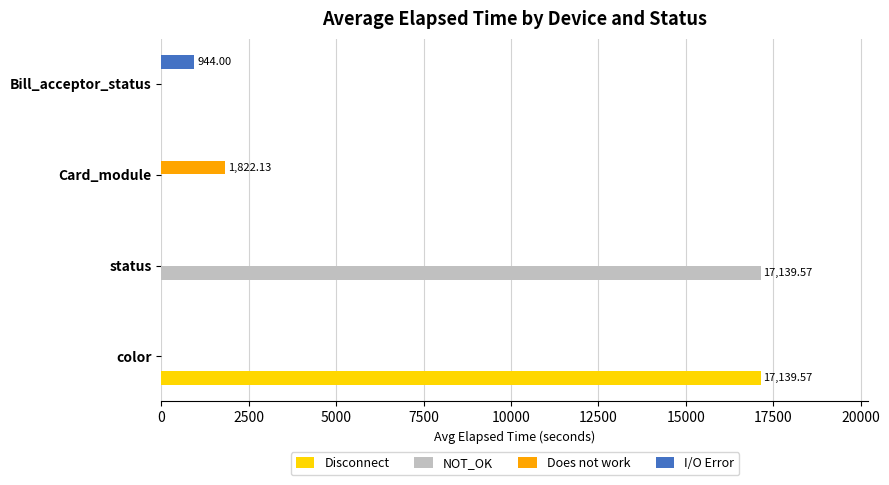

What is the sum of all Does not work values?

1822.1